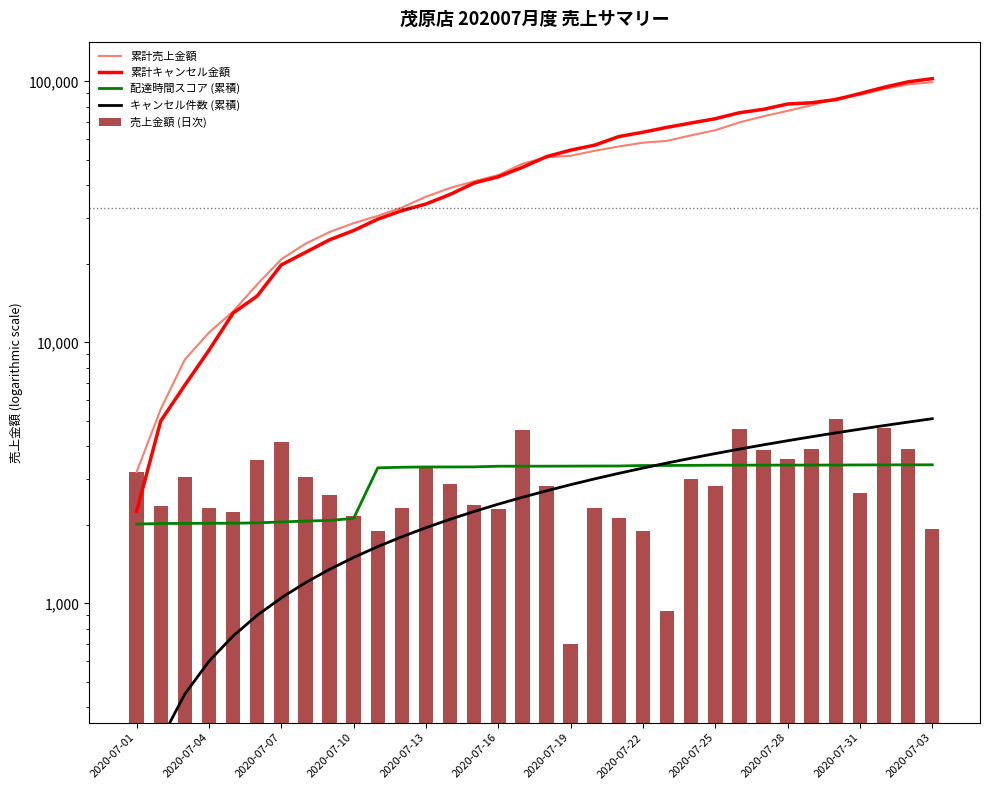

List the series in order of their peak value, lowest first.

配達時間スコア (累積), キャンセル件数 (累積), 売上金額 (日次), 累計売上金額, 累計キャンセル金額